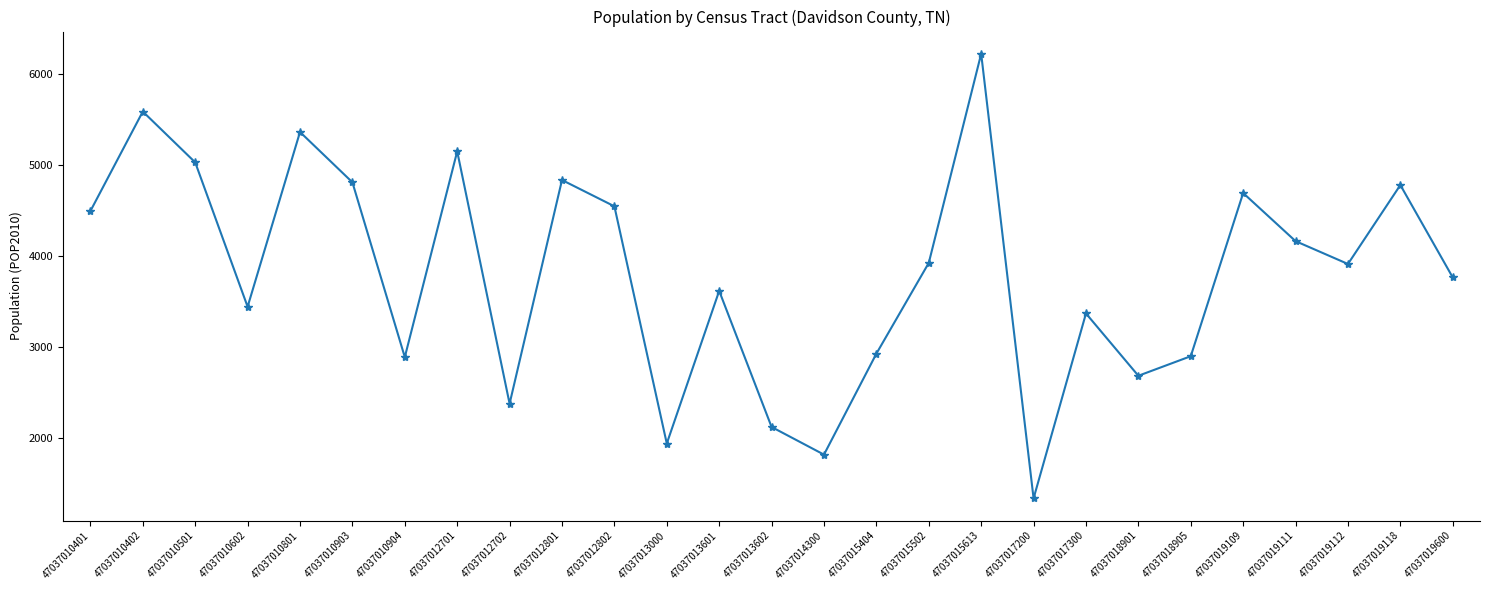

How many values are below 3912?

13